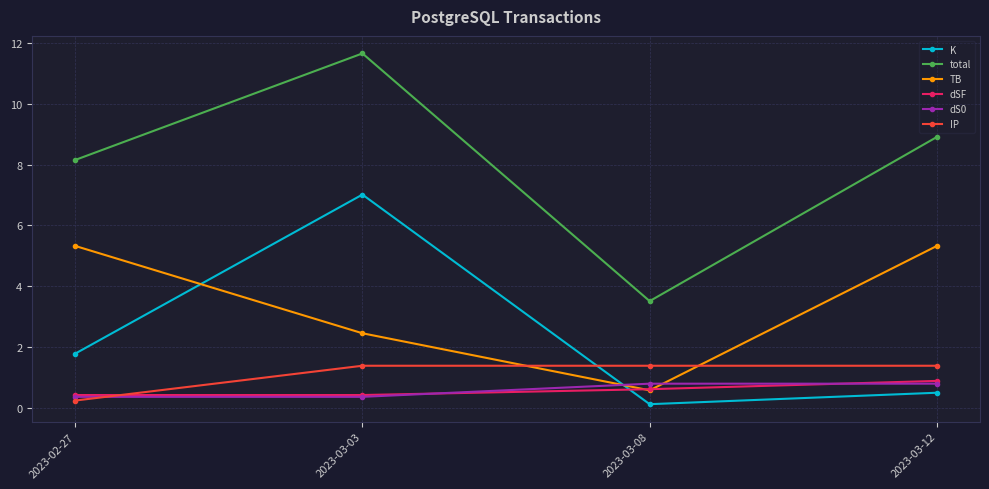

The TB series shows 5.3 at 2023-03-12. True or false?

True